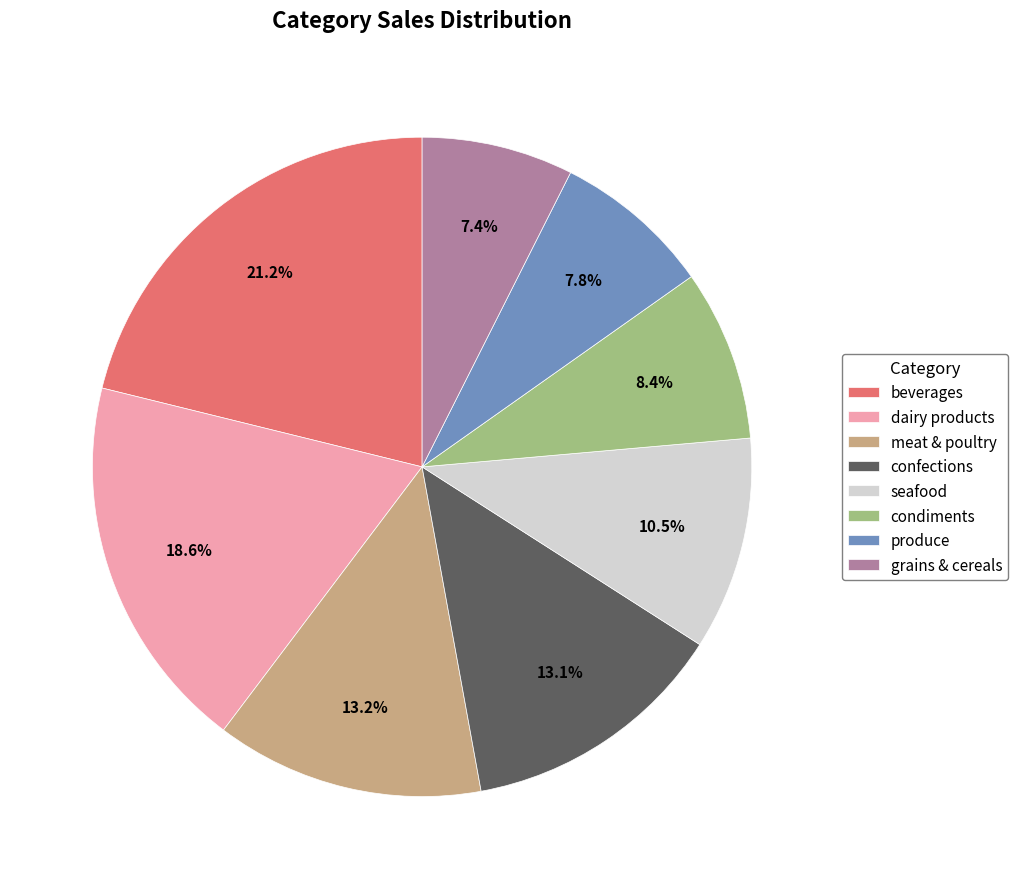

Does confections represent more than half of the total?

No